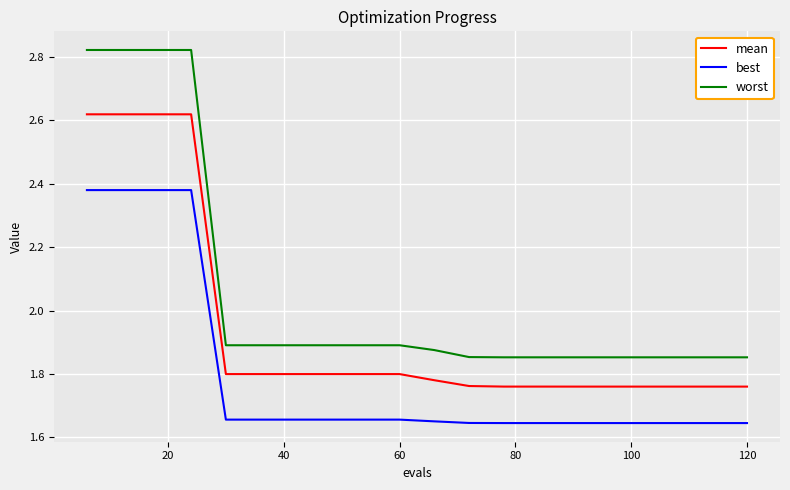

List the series in order of their peak value, lowest first.

best, mean, worst